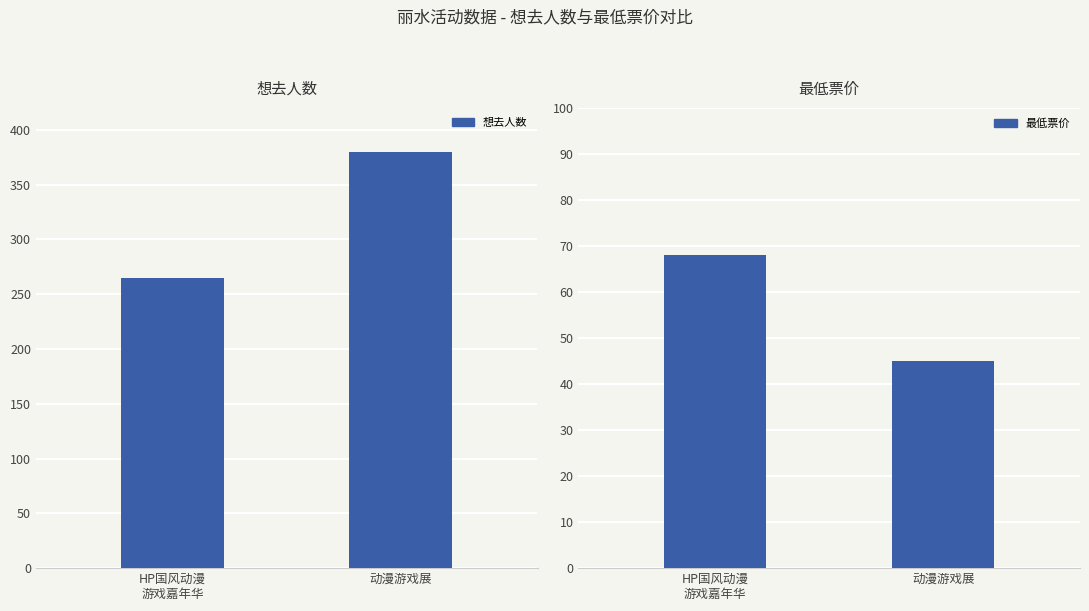

Reading left to right, extract all data points from this chart.

想去人数: HP国风动漫
游戏嘉年华=265	动漫游戏展=380
最低票价: HP国风动漫
游戏嘉年华=68	动漫游戏展=45